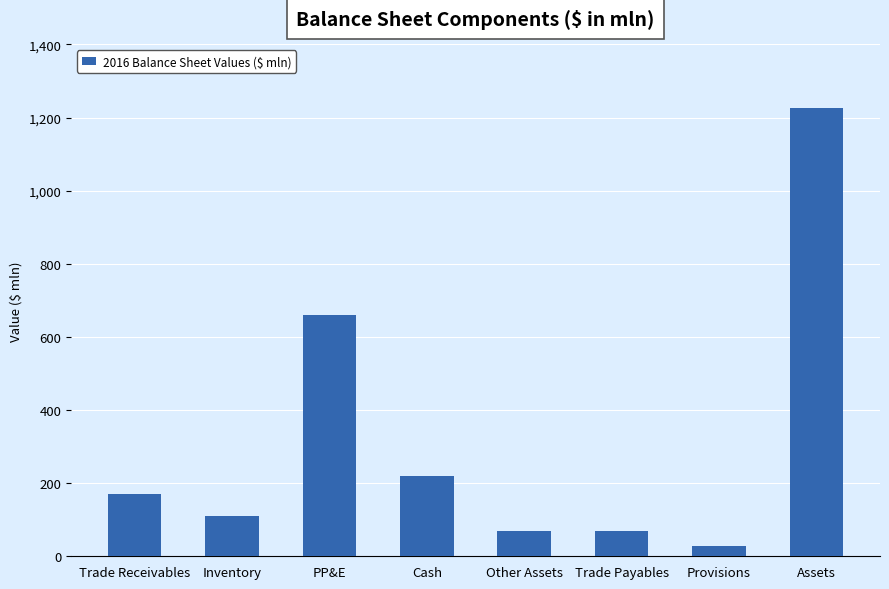

What is the label of the 5th bar from the left?

Other Assets